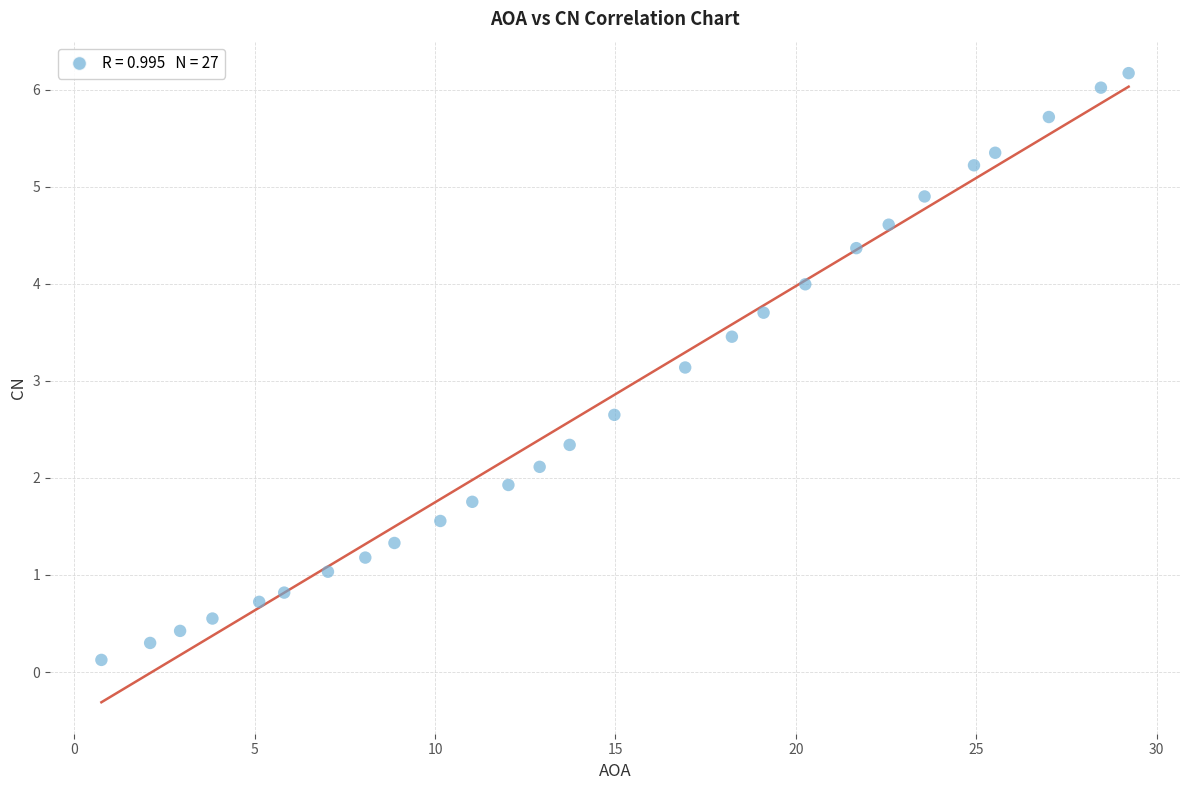

What is the range of Y values (max minus min)?

6.0